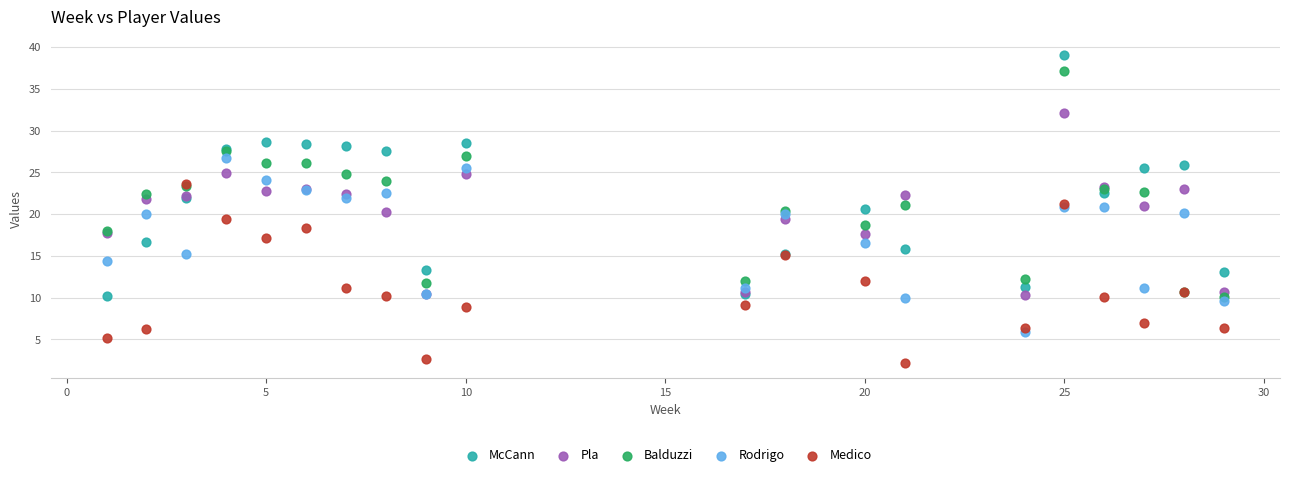

Which series has the widest spread of Y values?

McCann